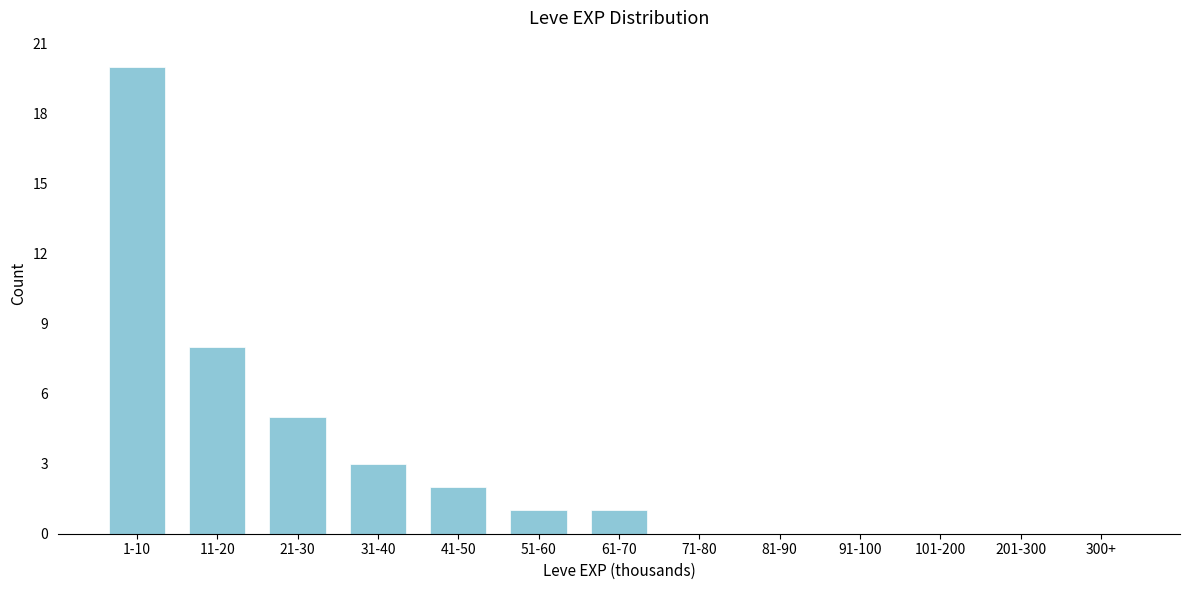

Reading left to right, list all the values displayed in this chart.

1-10=20	11-20=8	21-30=5	31-40=3	41-50=2	51-60=1	61-70=1	71-80=0	81-90=0	91-100=0	101-200=0	201-300=0	300+=0